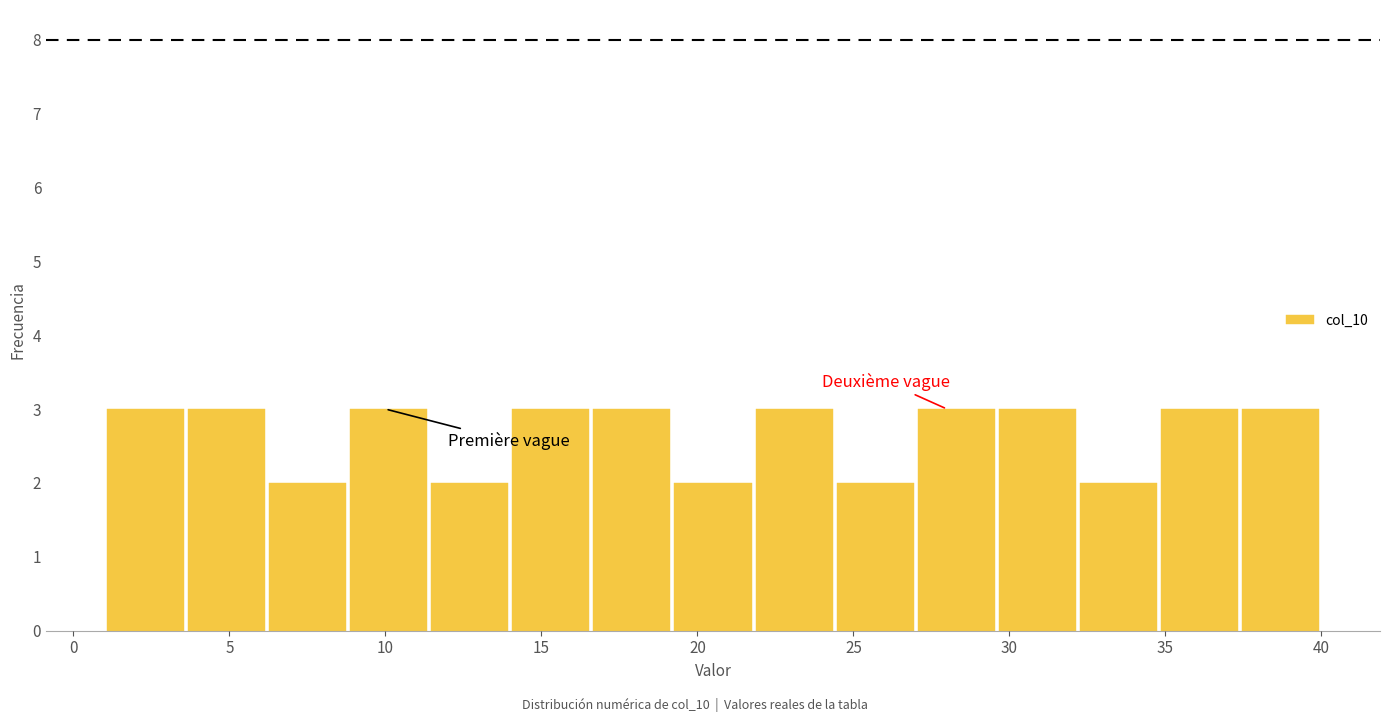

Reading left to right, list every bar in this chart as the range it spans on the x-axis followed by its height. Neither the bar edges nor the heights are printed on the chart, so give them approximately, as read against the axes.

1.0 to 3.6: 3
3.6 to 6.2: 3
6.2 to 8.8: 2
8.8 to 11.4: 3
11.4 to 14.0: 2
14.0 to 16.6: 3
16.6 to 19.2: 3
19.2 to 21.8: 2
21.8 to 24.4: 3
24.4 to 27.0: 2
27.0 to 29.6: 3
29.6 to 32.2: 3
32.2 to 34.8: 2
34.8 to 37.4: 3
37.4 to 40.0: 3